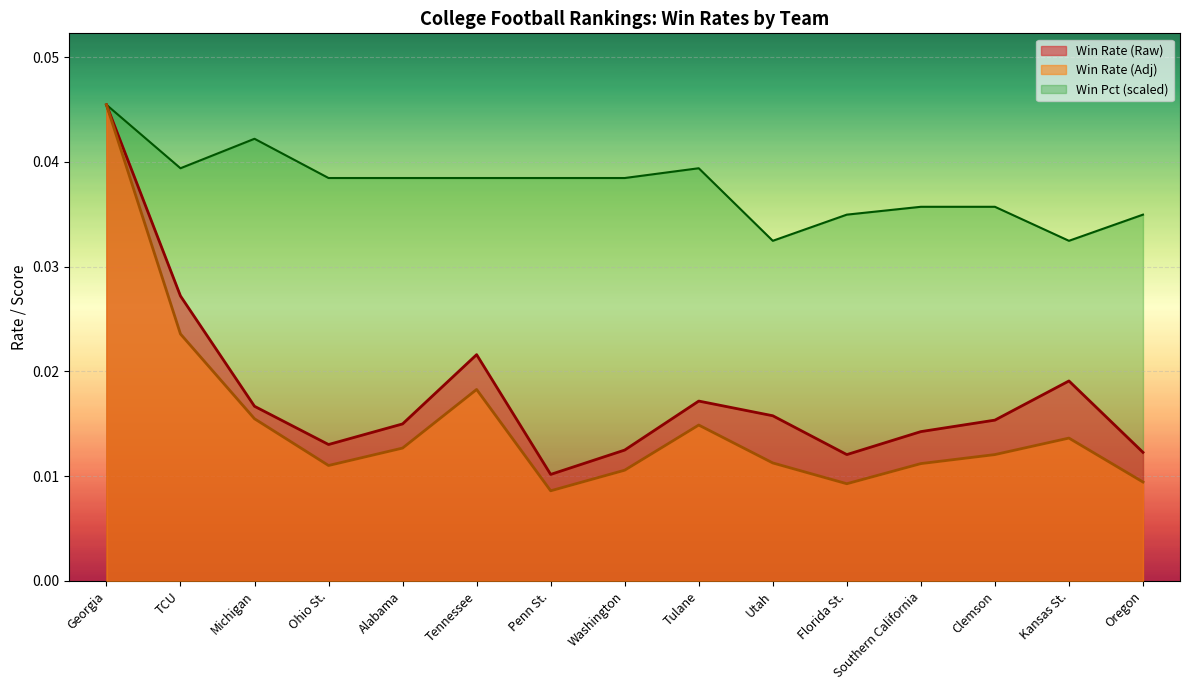

Where is Win Pct nearest to the value 0?

Utah